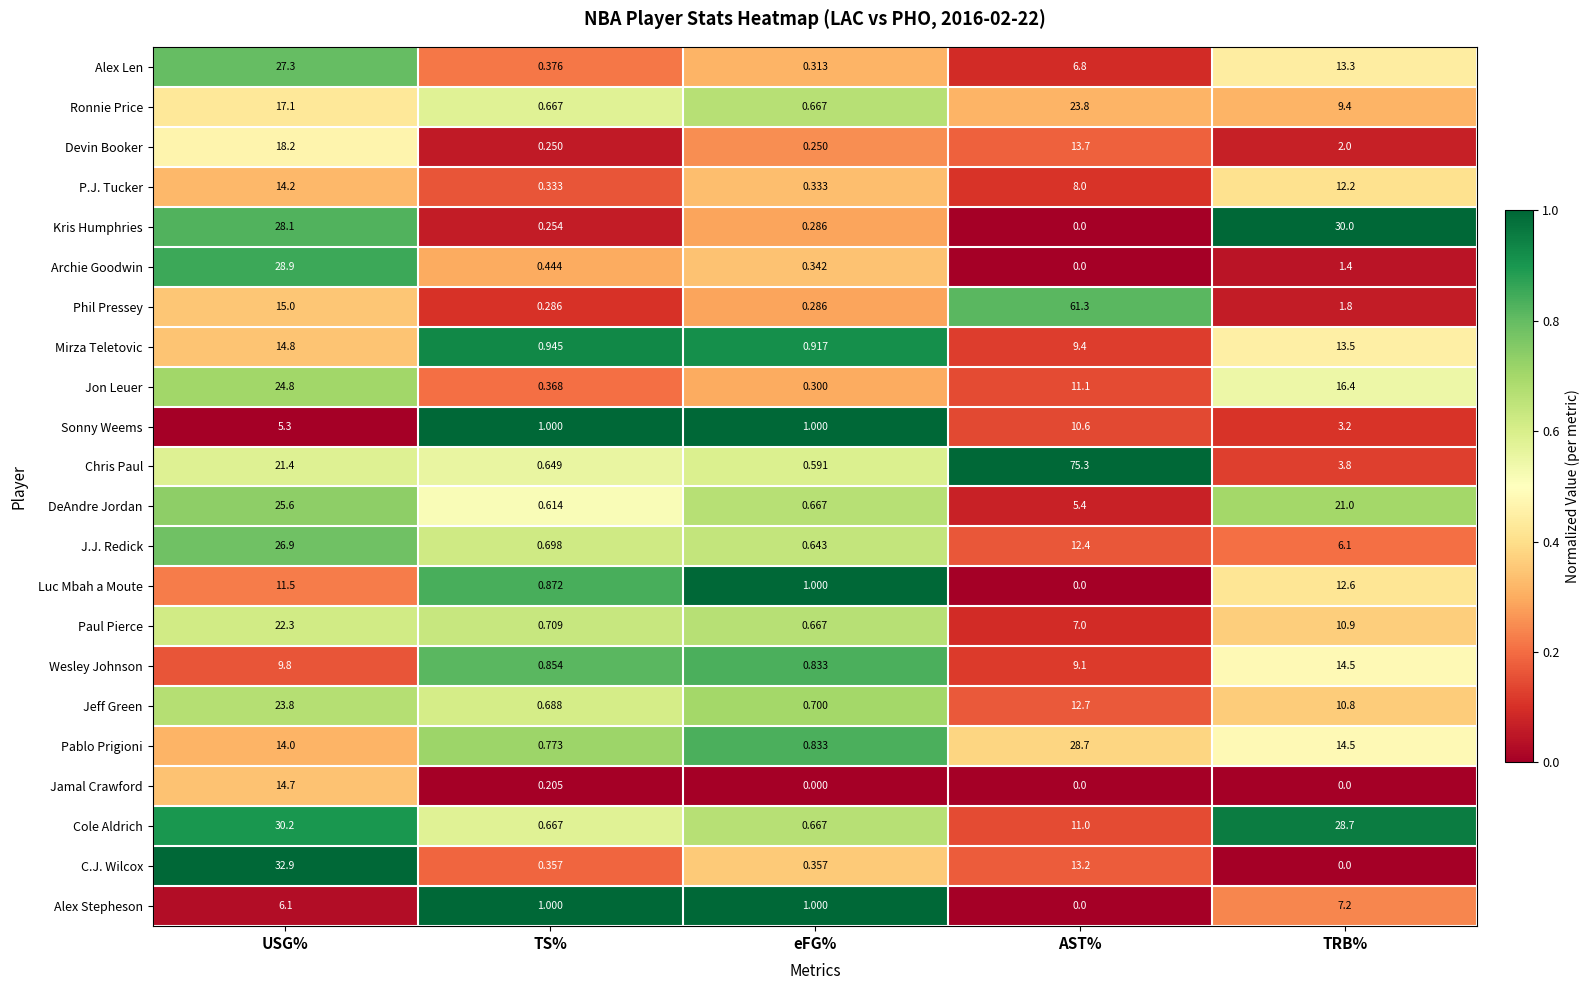

Which category has the highest value across all series?

AST%